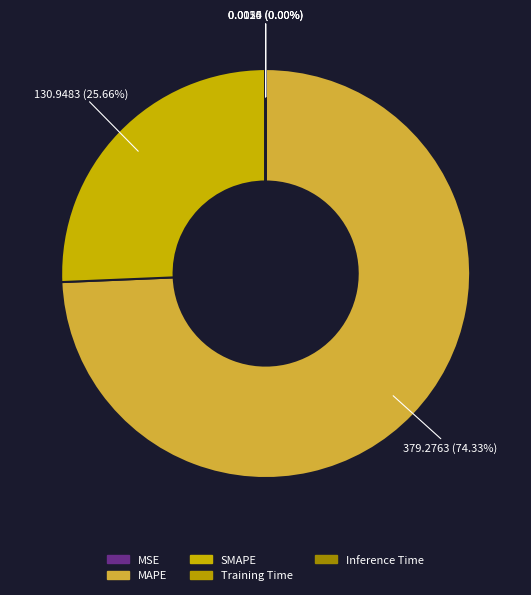

Is MSE the majority of the pie?

No